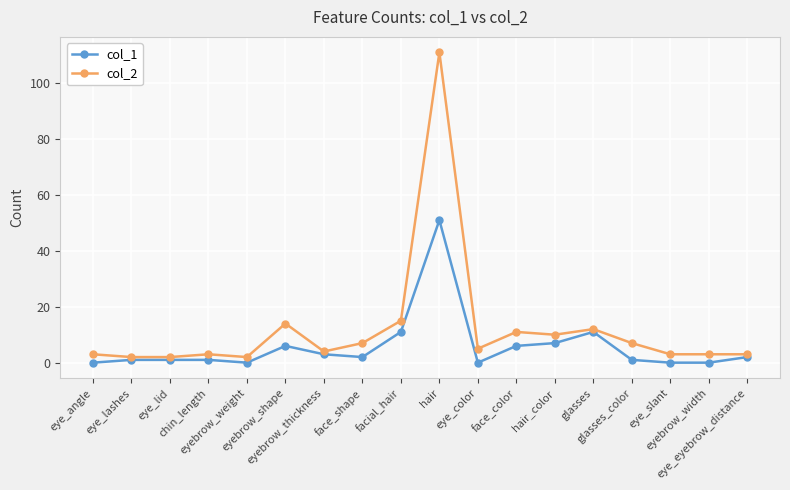

The value of col_1 at eyebrow_weight is 0. True or false?

True